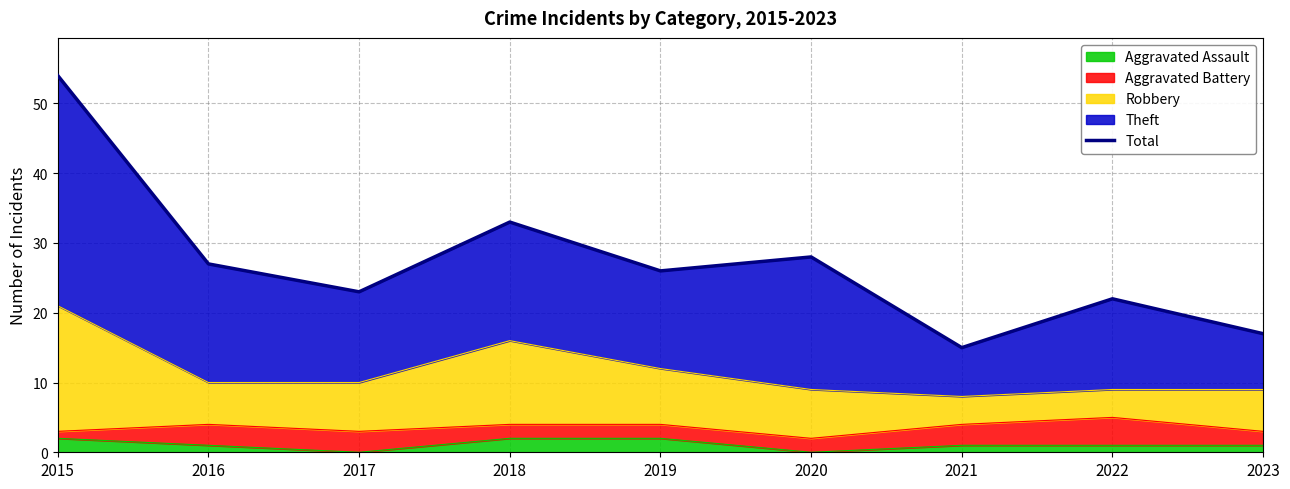

Is it true that the value at 2016 is 14?

False